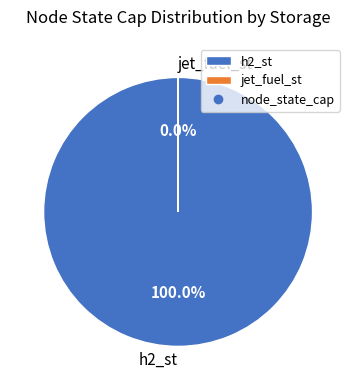

Which category accounts for the majority?

h2_st